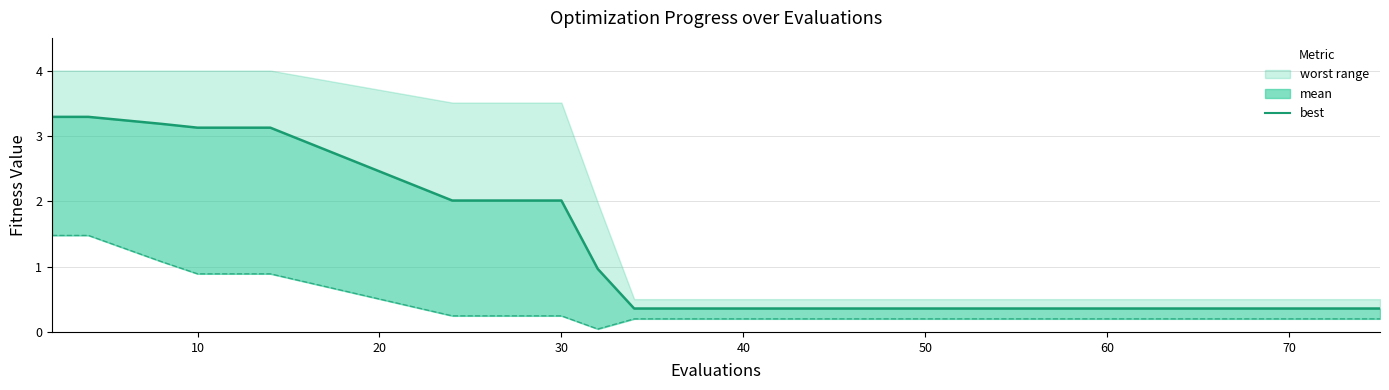

The value at 30 is 1.3. True or false?

False